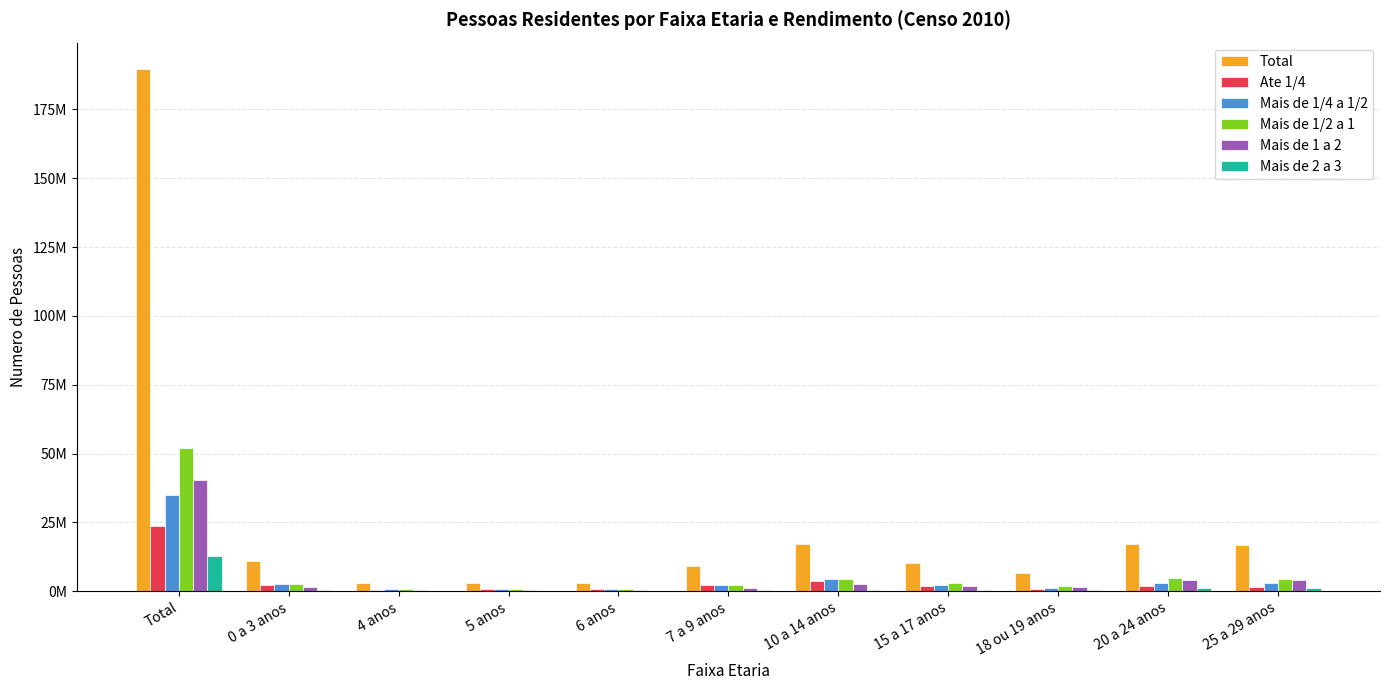

What is the label of the 3rd bar from the left?

4 anos